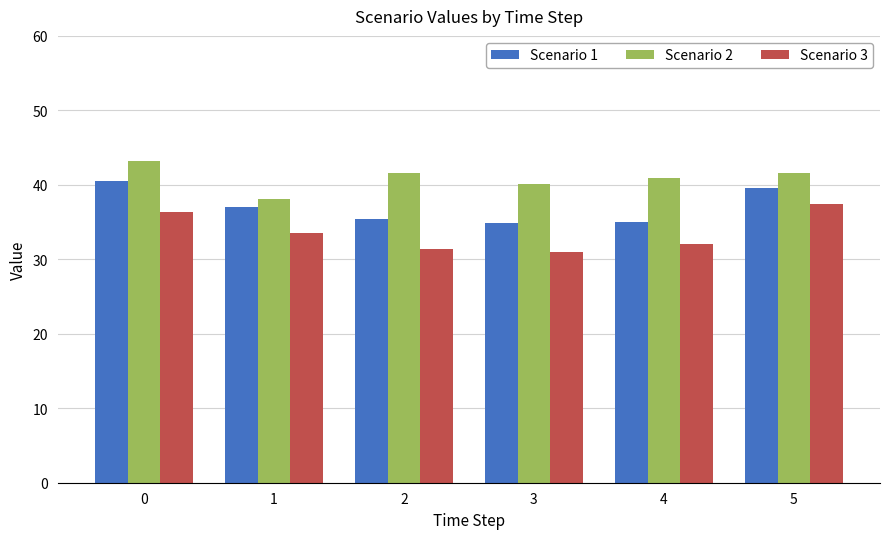

Rank the series at 5 from highest to lowest value.

Scenario 2, Scenario 1, Scenario 3